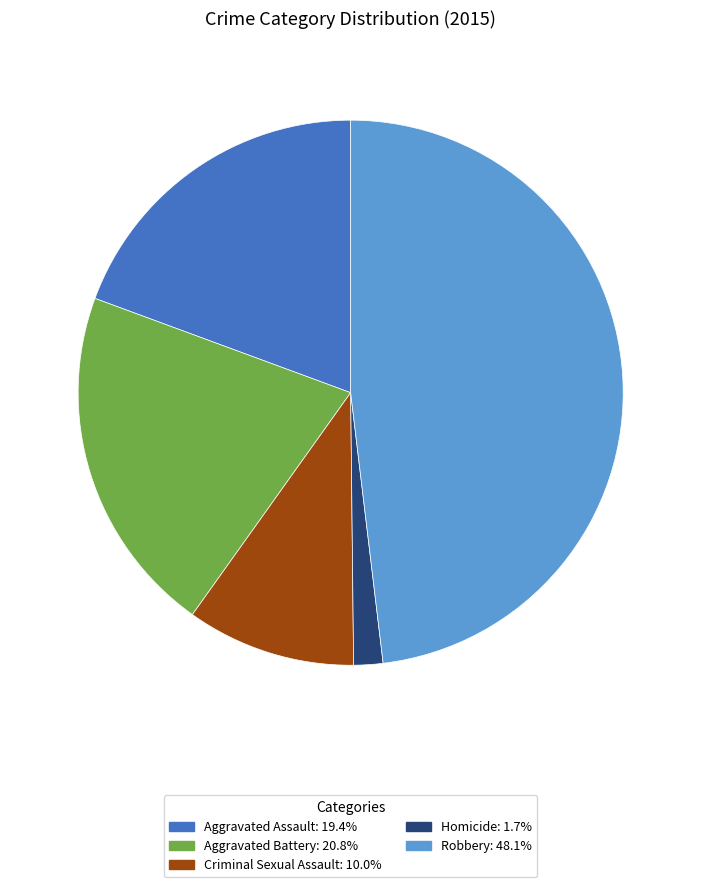

Rank the categories by value from highest to lowest.

Robbery, Aggravated Battery, Aggravated Assault, Criminal Sexual Assault, Homicide